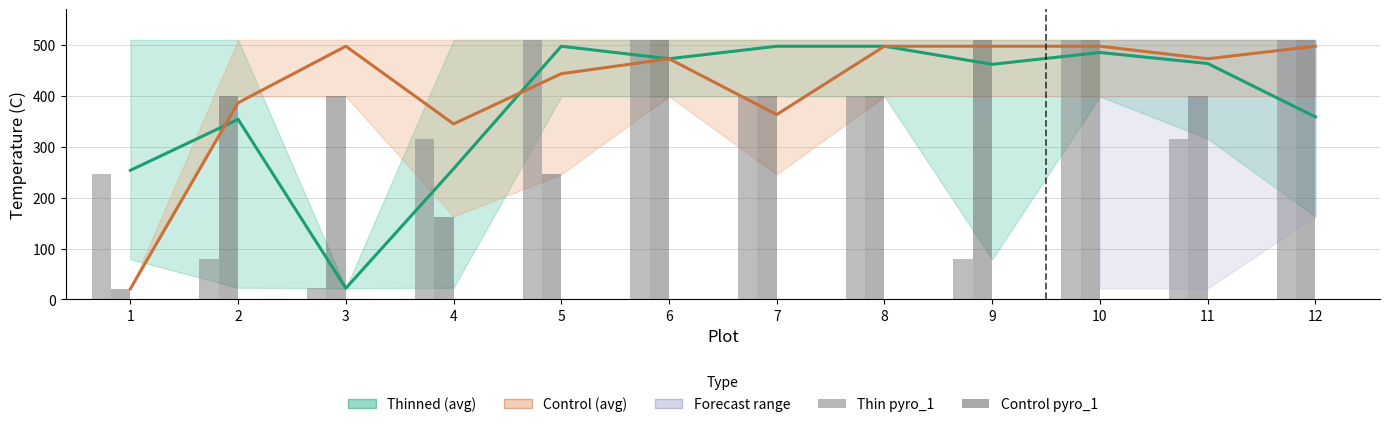

How many groups of bars are there?

12